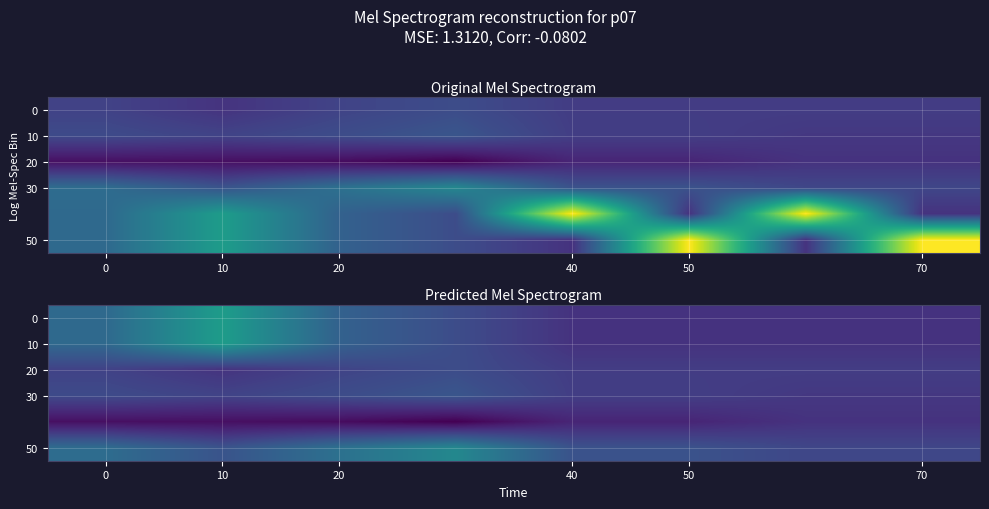

What is the total value across all series at 20?

0.7